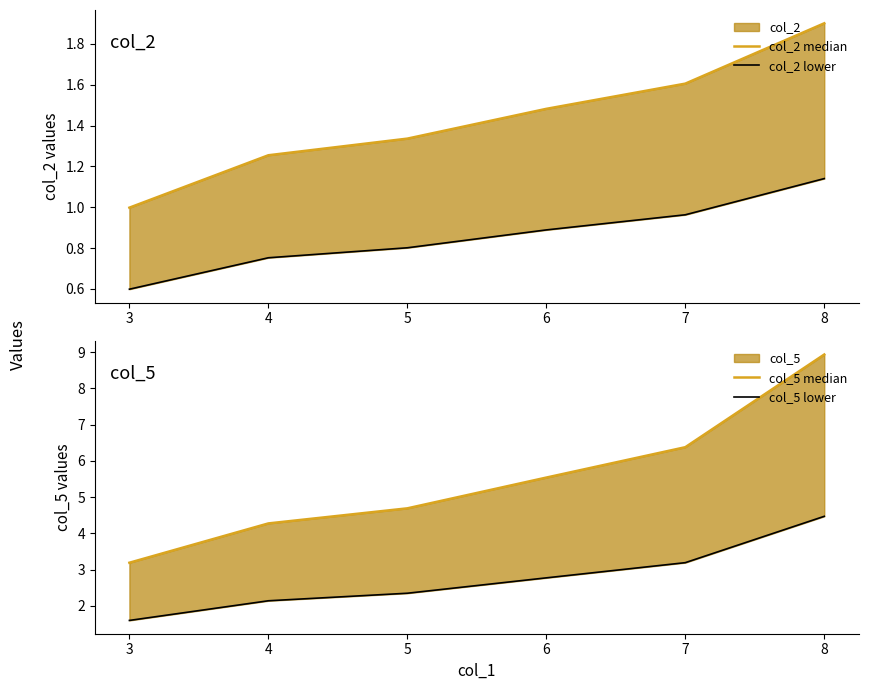

What is the difference between the maximum and minimum values in the col_5 lower series?

2.9